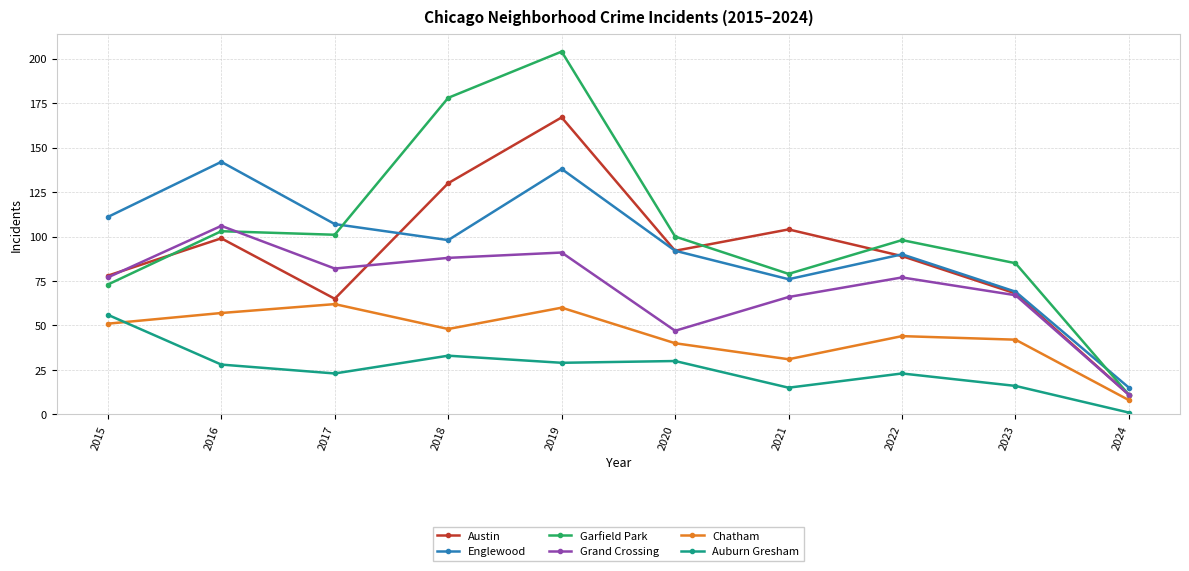

Which series has the largest total across all categories?

Garfield Park